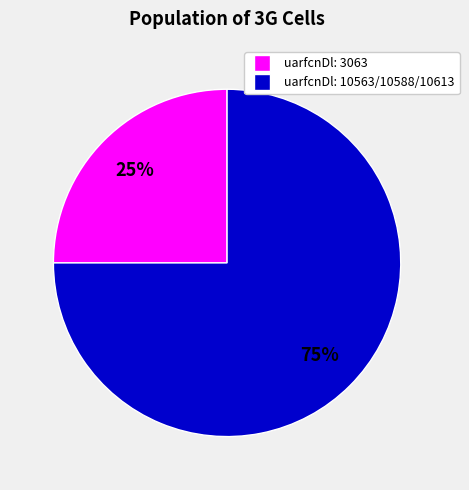

Is there any slice that represents more than half of the pie?

Yes